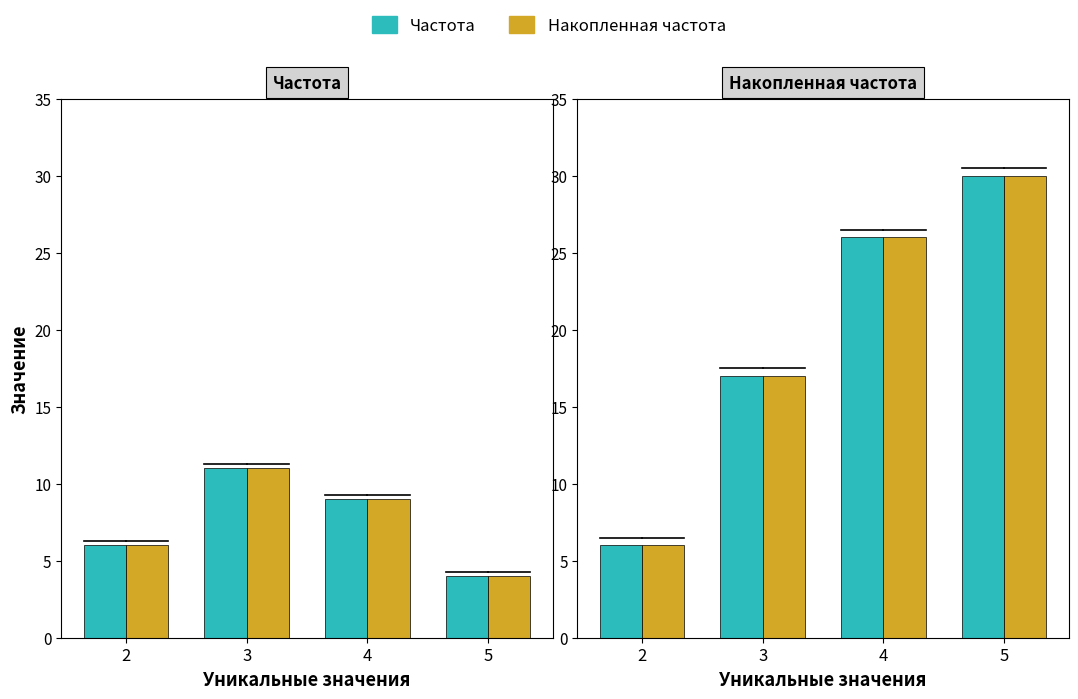

True or false: Накопленная частота has a value of 9 at 3.

False